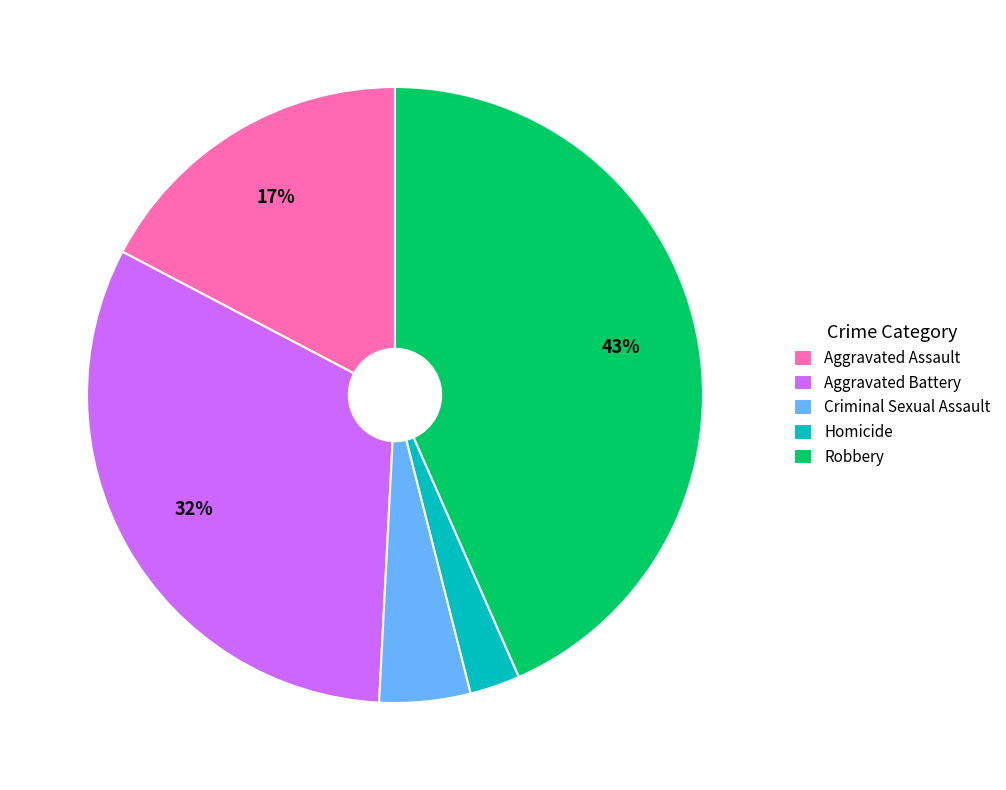

What percentage is the Robbery slice, to the nearest percent?

43%